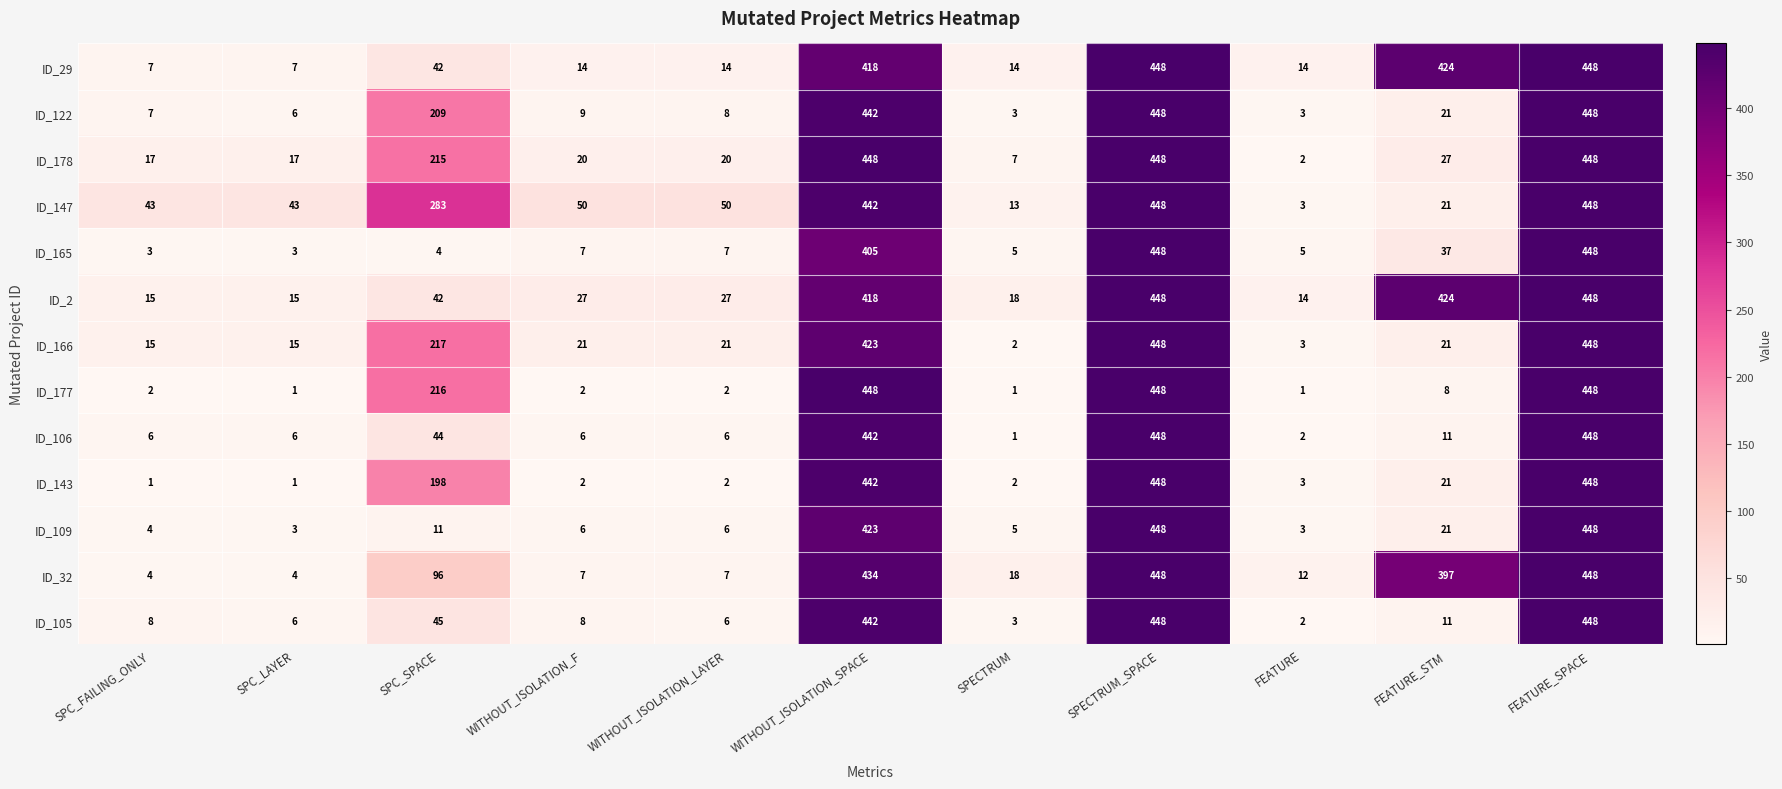

What is the difference between the ID_105 values at FEATURE_SPACE and FEATURE?

446